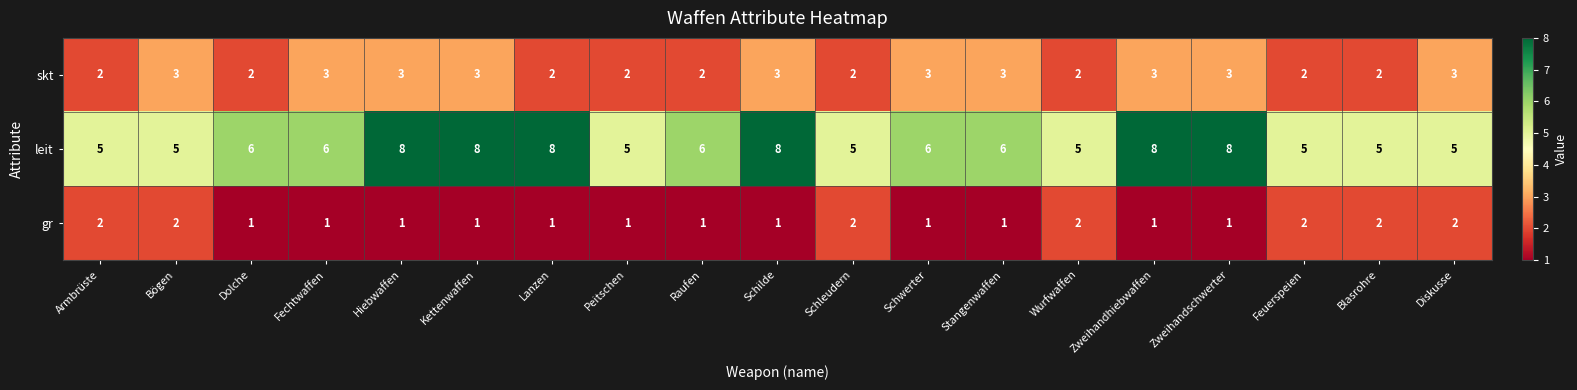

What is the sum of all skt values?

48